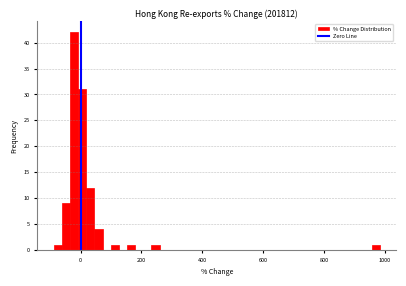

Read against the x-axis, roughly where is the centre of the tallest bar?

-20